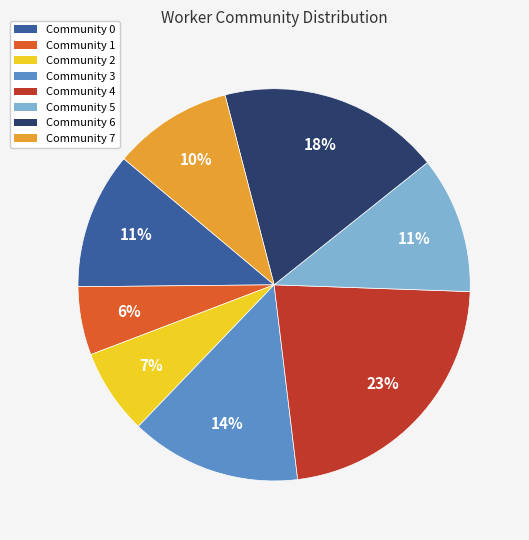

Which slice is the smallest?

Community 1